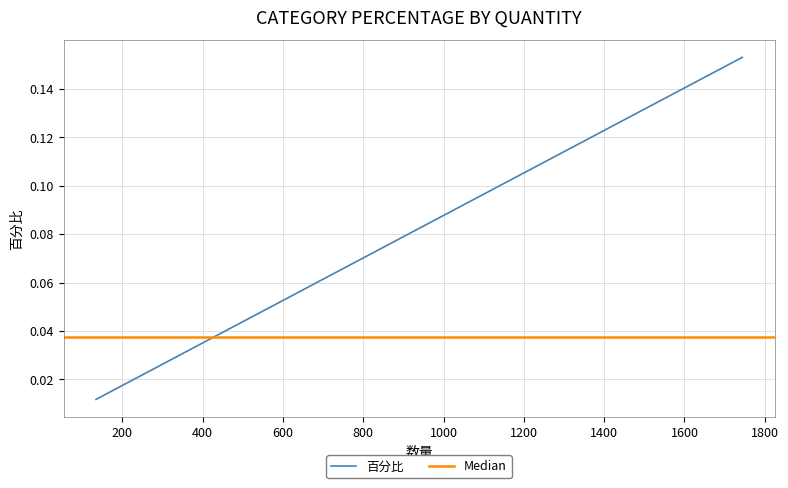

Reading right to left, transcribe all the data shown in this chart.

0.0	0.0	0.0	0.0	0.0	0.0	0.0	0.0	0.0	0.0	0.0	0.0	0.0	0.1	0.1	0.1	0.1	0.1	0.1	0.2